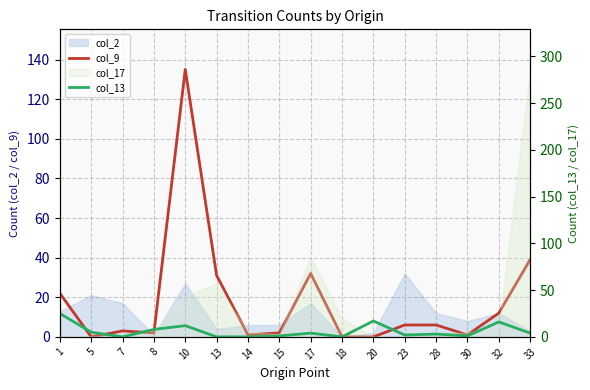

At how many categories does at least one series exceed 20?

5